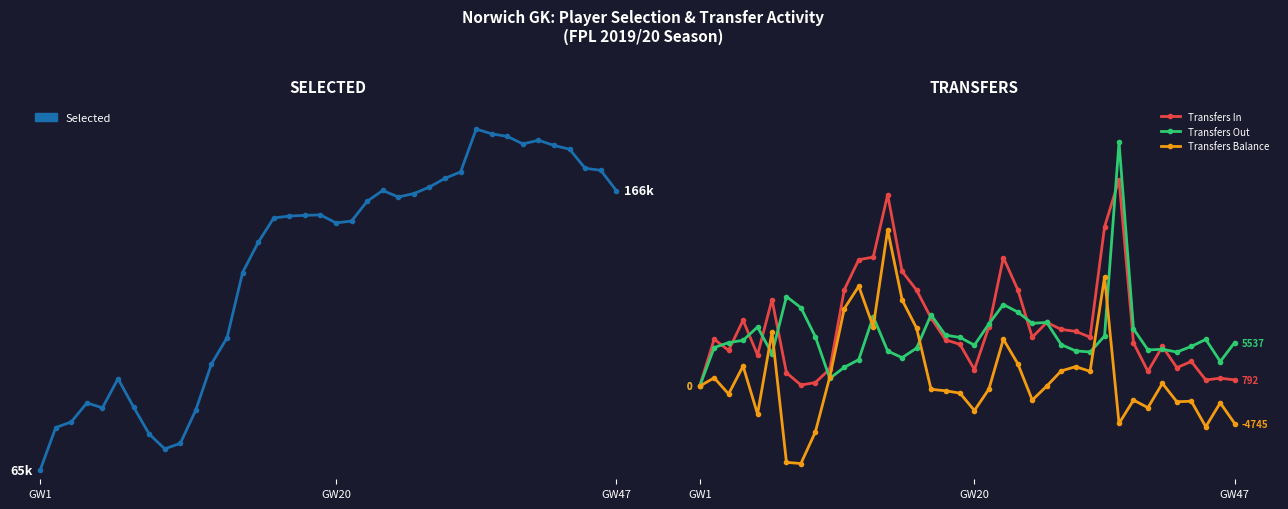

The value of Transfers Out at 10 is 4140. True or false?

False